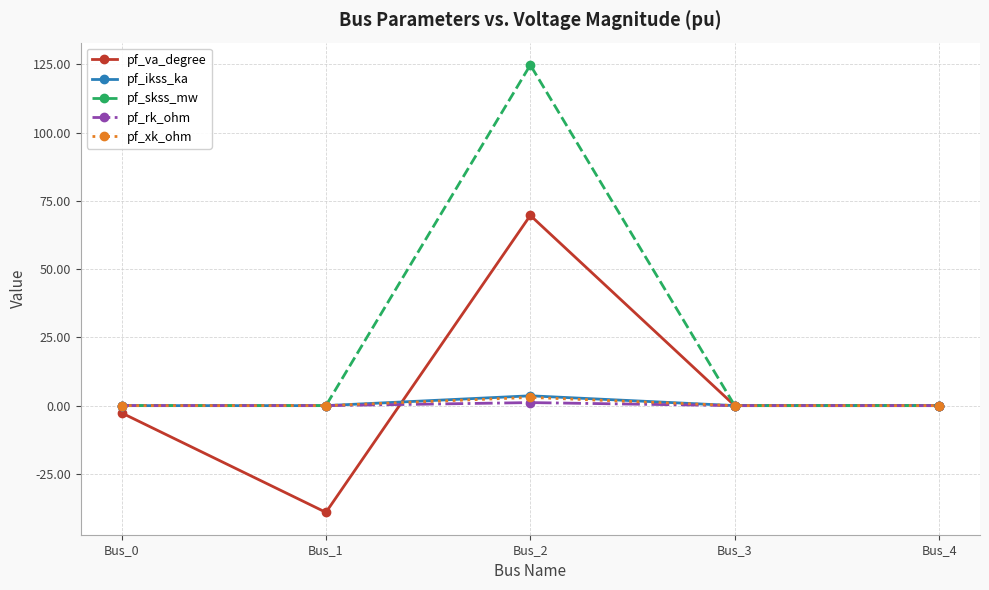

What are all the series names shown in the legend?

pf_va_degree, pf_ikss_ka, pf_skss_mw, pf_rk_ohm, pf_xk_ohm